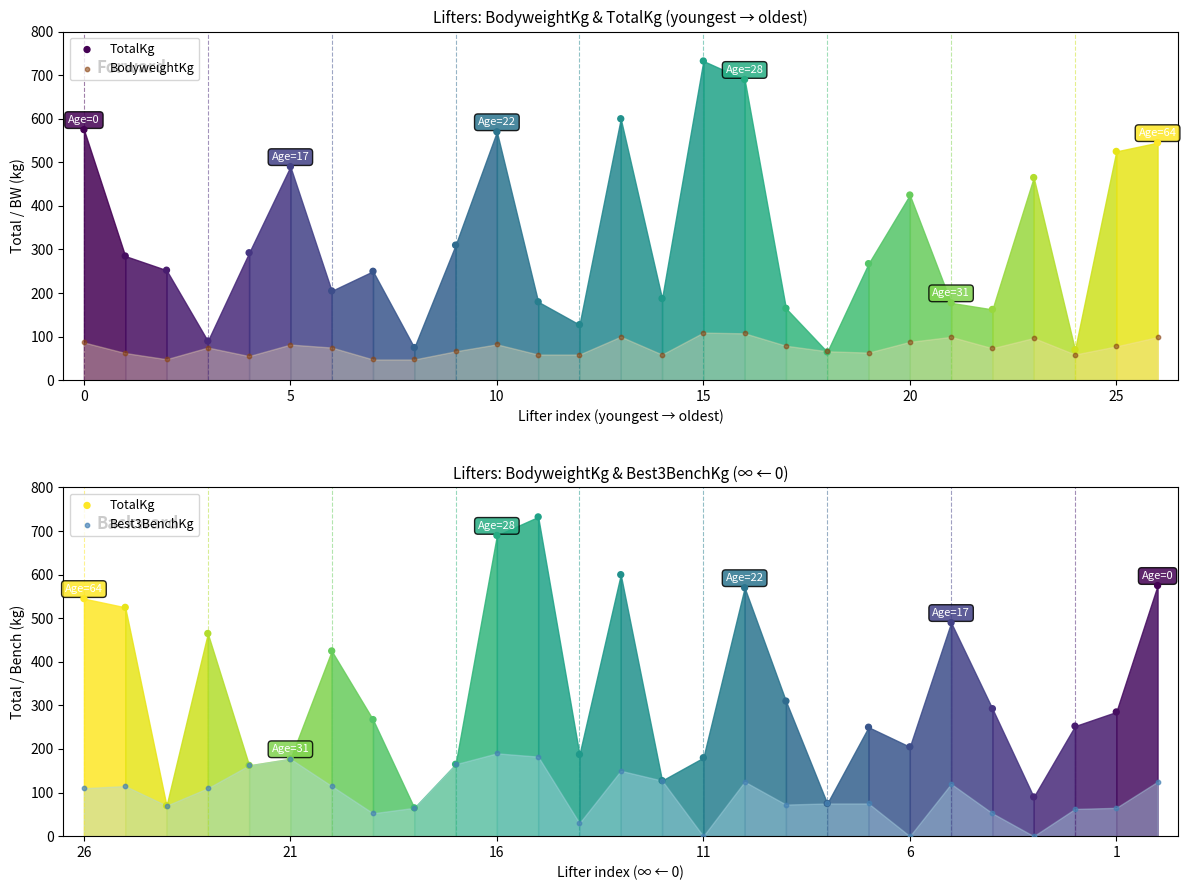

Which series has the largest total across all categories?

TotalKg